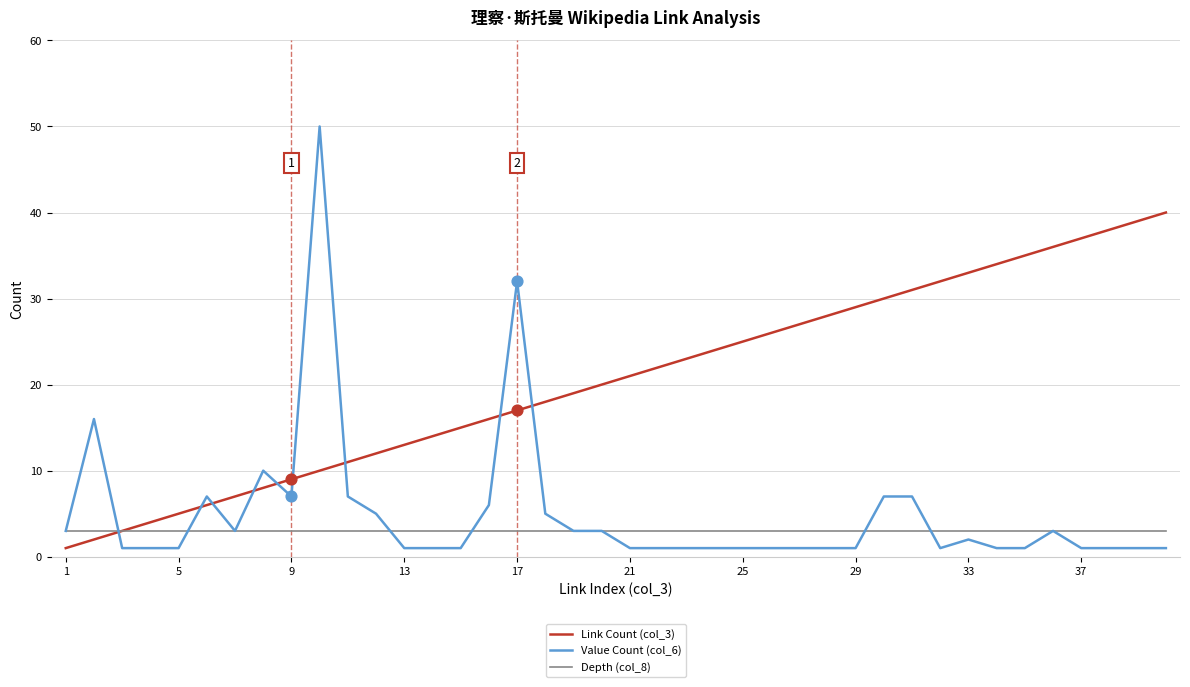

Which series has the widest spread of values?

Value Count (col_6)